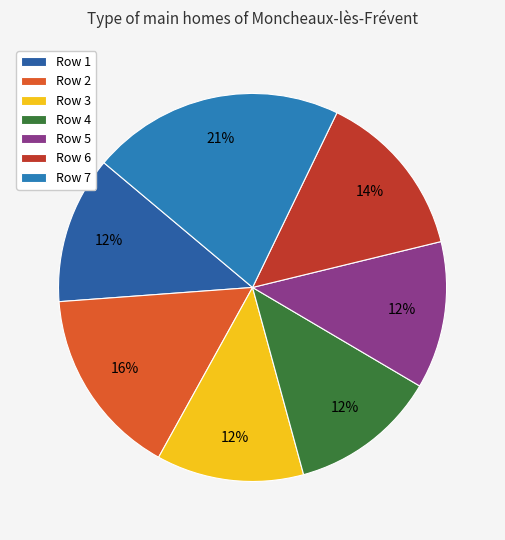

Count the number of slices in the pie.

7